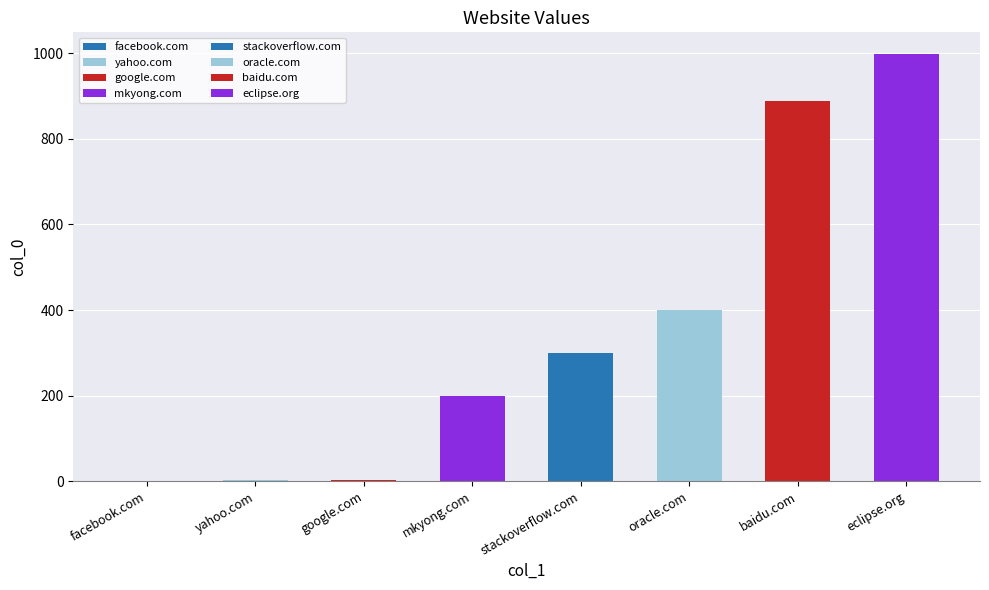

What is the smallest value displayed?

1